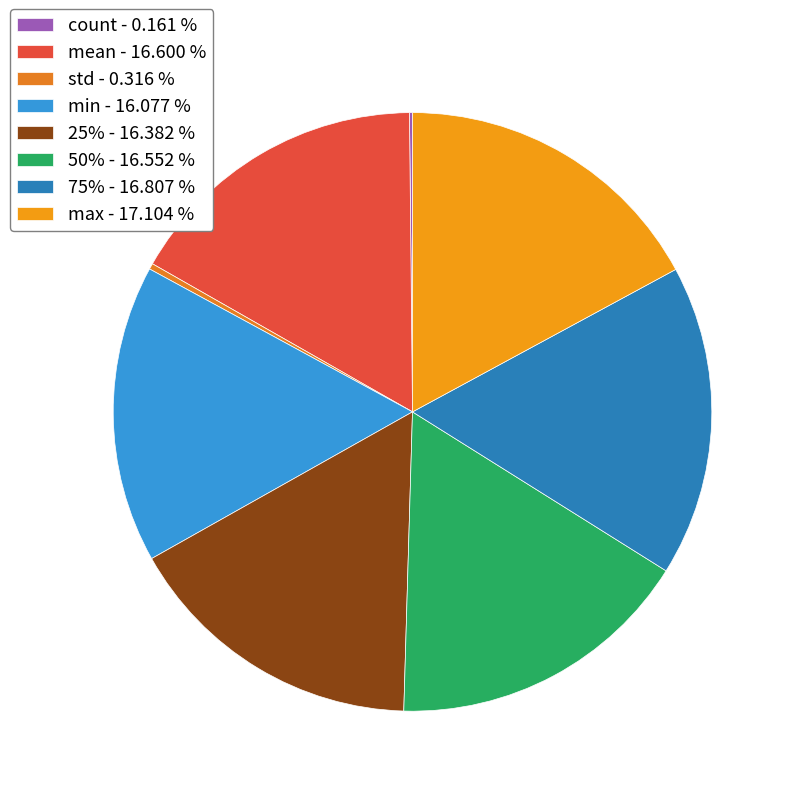

How many segments does this pie chart have?

8